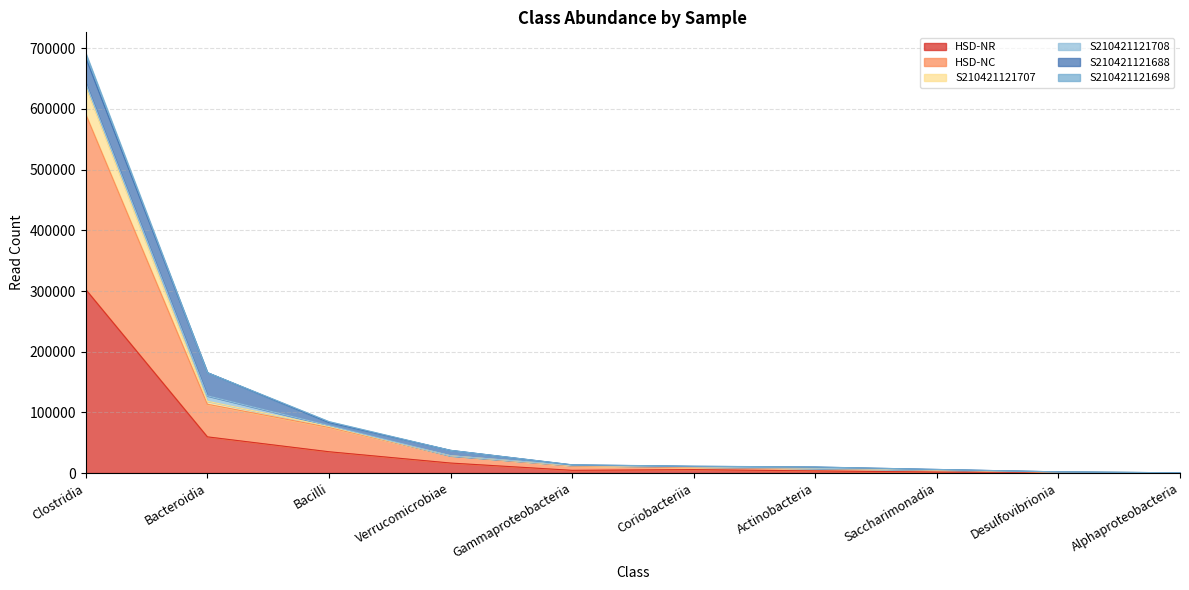

The S210421121707 series shows 8860 at Saccharimonadia. True or false?

False